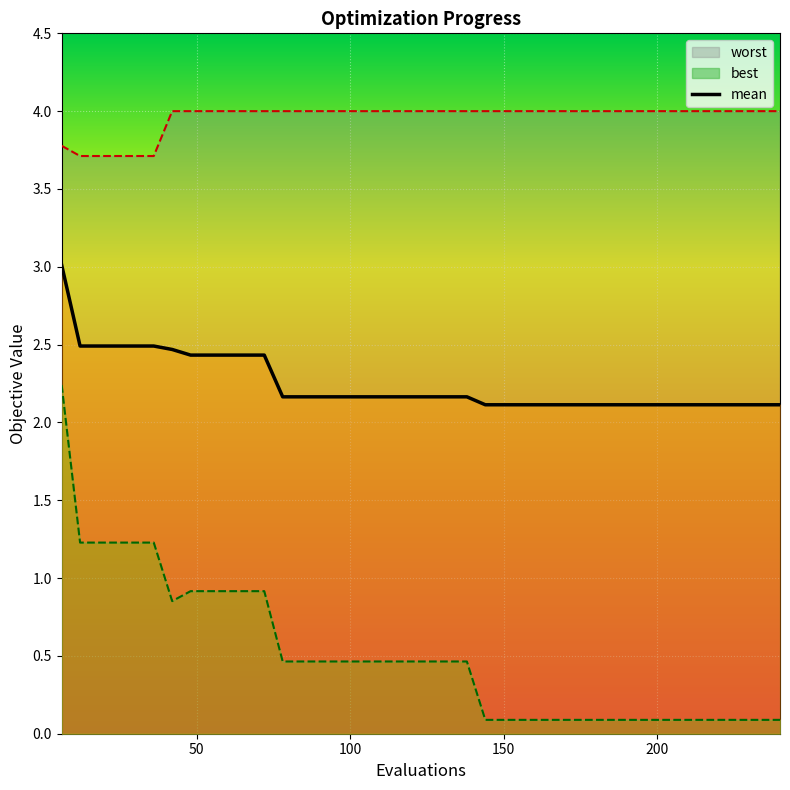

What is the minimum value for mean?

2.1